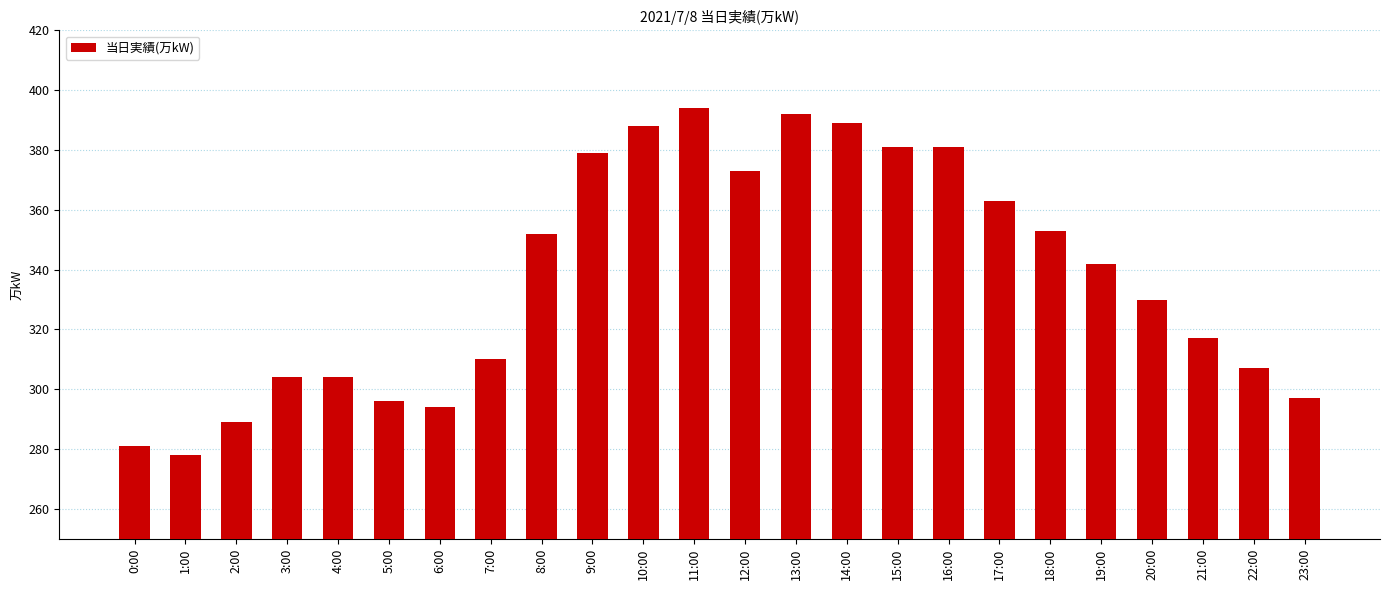

Which category has the lowest value across all series?

1:00